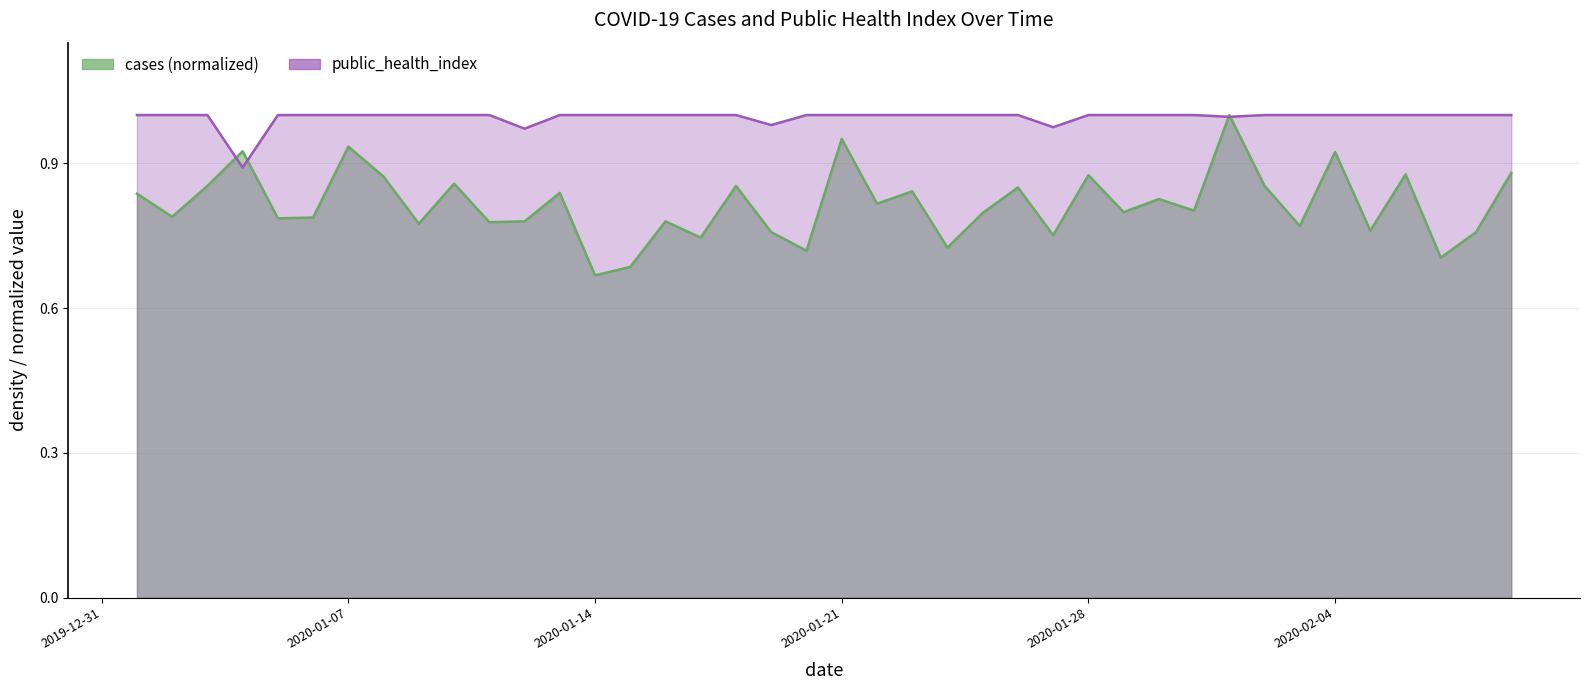

Count the cases values in the range 0 to 1.

40